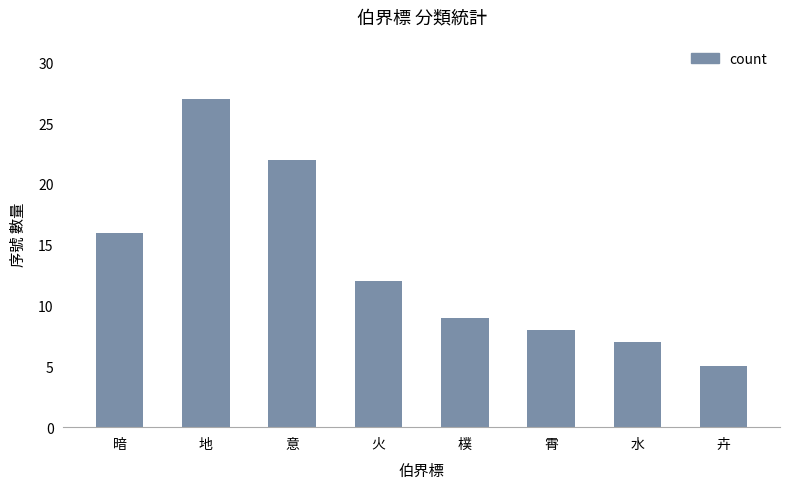

What is the maximum value shown in the chart?

27